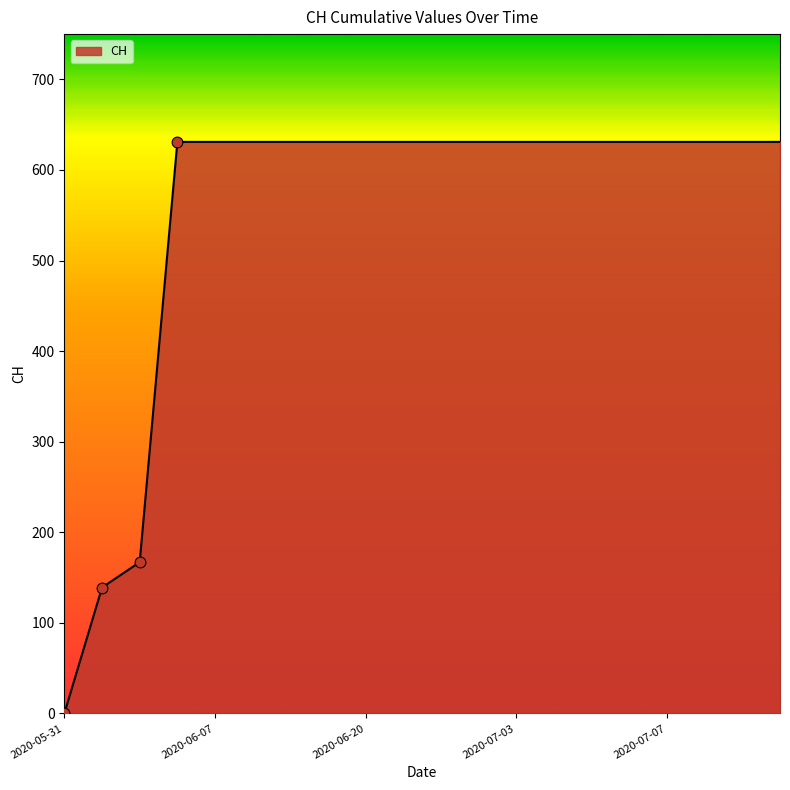

What is the maximum value shown in the chart?

631